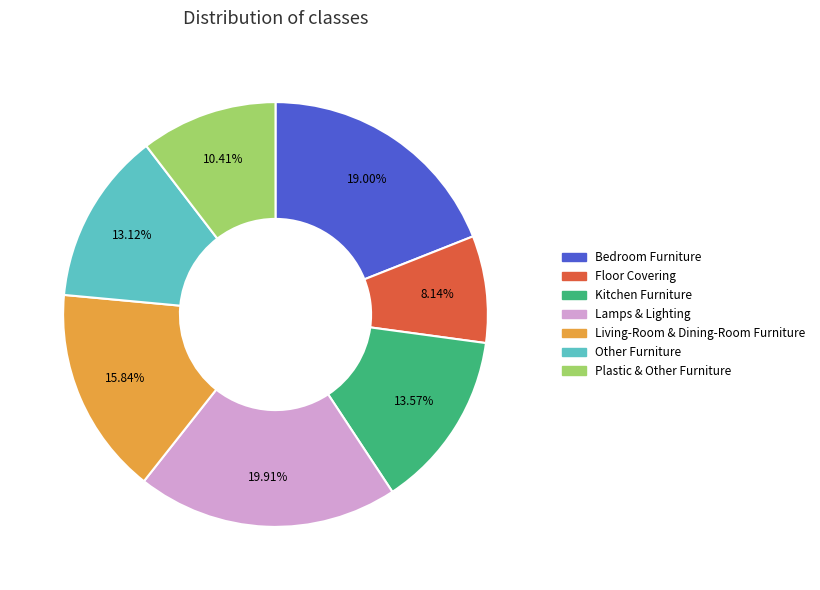

Does Floor Covering represent more than half of the total?

No